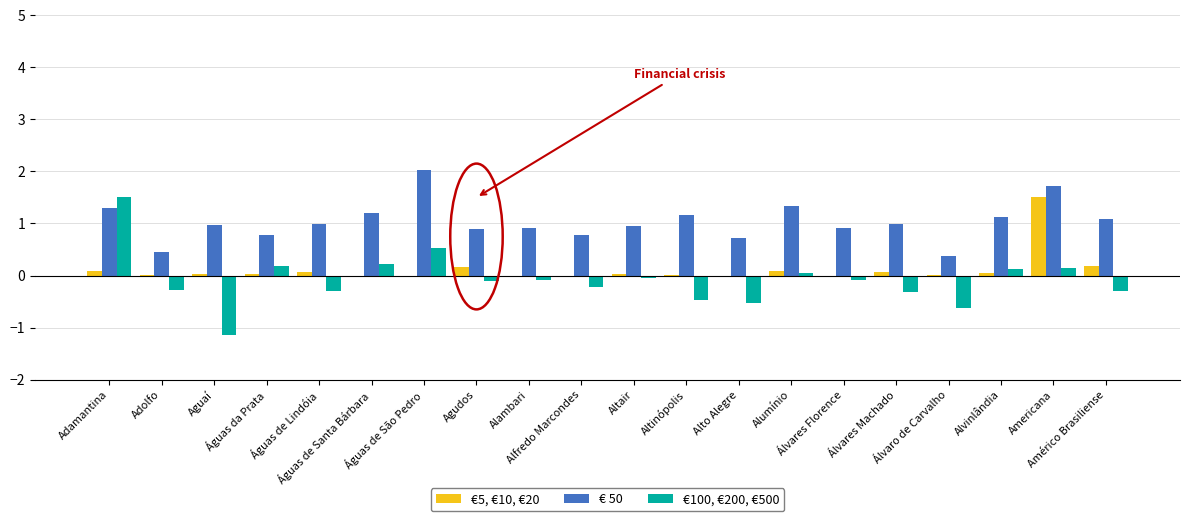

What value does the €100, €200, €500 series have at Álvares Machado?

-0.3